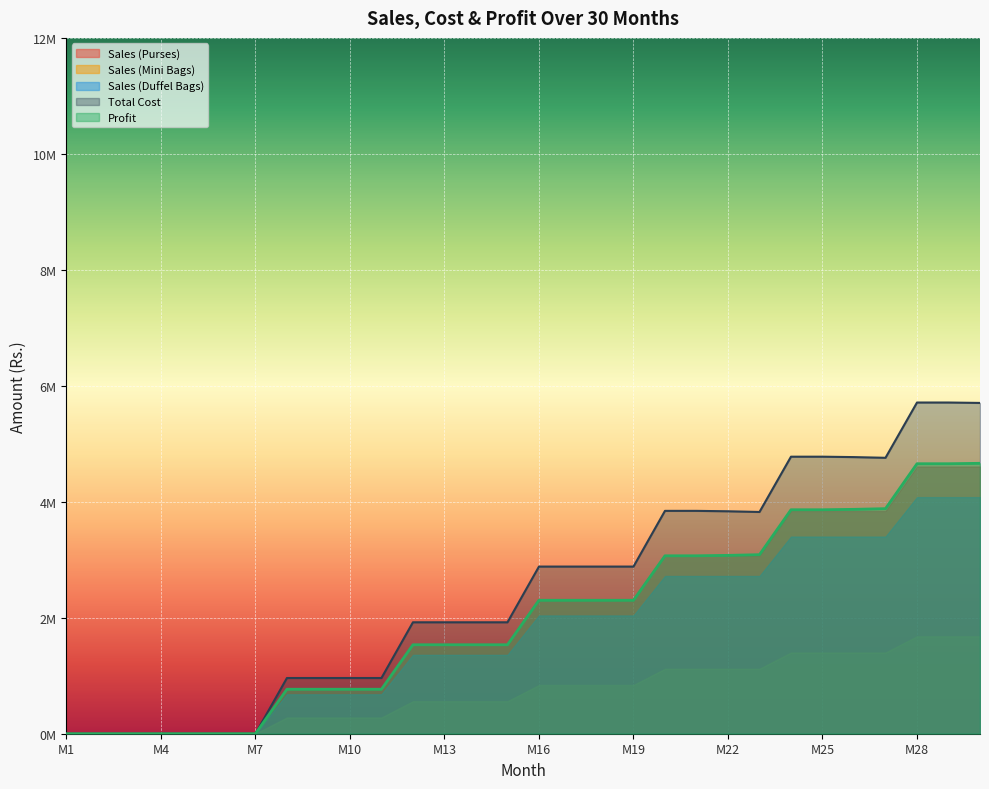

Reading left to right, transcribe all the data shown in this chart.

Sales (Purses): M1=0.0	M2=0.0	M3=0.0	M4=0.0	M5=0.0	M6=0.0	M7=0.0	M8=768000.0	M9=768000.0	M10=768000.0	M11=768000.0	M12=1536000.0	M13=1536000.0	M14=1536000.0	M15=1536000.0	M16=2304000.0	M17=2304000.0	M18=2304000.0	M19=2304000.0	M20=3072000.0	M21=3072000.0	M22=3072000.0	M23=3072000.0	M24=3840000.0	M25=3840000.0	M26=3840000.0	M27=3840000.0	M28=4608000.0	M29=4608000.0	M30=4608000.0
Sales (Mini Bags): M1=0.0	M2=0.0	M3=0.0	M4=0.0	M5=0.0	M6=0.0	M7=0.0	M8=280000.0	M9=280000.0	M10=280000.0	M11=280000.0	M12=560000.0	M13=560000.0	M14=560000.0	M15=560000.0	M16=840000.0	M17=840000.0	M18=840000.0	M19=840000.0	M20=1120000.0	M21=1120000.0	M22=1120000.0	M23=1120000.0	M24=1400000.0	M25=1400000.0	M26=1400000.0	M27=1400000.0	M28=1680000.0	M29=1680000.0	M30=1680000.0
Sales (Duffel Bags): M1=0.0	M2=0.0	M3=0.0	M4=0.0	M5=0.0	M6=0.0	M7=0.0	M8=680000.0	M9=680000.0	M10=680000.0	M11=680000.0	M12=1360000.0	M13=1360000.0	M14=1360000.0	M15=1360000.0	M16=2040000.0	M17=2040000.0	M18=2040000.0	M19=2040000.0	M20=2720000.0	M21=2720000.0	M22=2720000.0	M23=2720000.0	M24=3400000.0	M25=3400000.0	M26=3400000.0	M27=3400000.0	M28=4080000.0	M29=4080000.0	M30=4080000.0
Total Cost: M1=0.0	M2=0.0	M3=0.0	M4=0.0	M5=0.0	M6=0.0	M7=0.0	M8=960842.9	M9=960842.9	M10=960842.9	M11=960842.9	M12=1921685.7	M13=1921685.7	M14=1921685.7	M15=1921685.7	M16=2882528.6	M17=2882528.6	M18=2882528.6	M19=2882528.6	M20=3843371.4	M21=3843371.4	M22=3836228.6	M23=3824228.6	M24=4777571.4	M25=4777571.4	M26=4770428.6	M27=4758428.6	M28=5711771.4	M29=5711771.4	M30=5704628.6
Profit: M1=0.0	M2=0.0	M3=0.0	M4=0.0	M5=0.0	M6=0.0	M7=0.0	M8=767157.1	M9=767157.1	M10=767157.1	M11=767157.1	M12=1534314.3	M13=1534314.3	M14=1534314.3	M15=1534314.3	M16=2301471.4	M17=2301471.4	M18=2301471.4	M19=2301471.4	M20=3068628.6	M21=3068628.6	M22=3075771.4	M23=3087771.4	M24=3862428.6	M25=3862428.6	M26=3869571.4	M27=3881571.4	M28=4656228.6	M29=4656228.6	M30=4663371.4